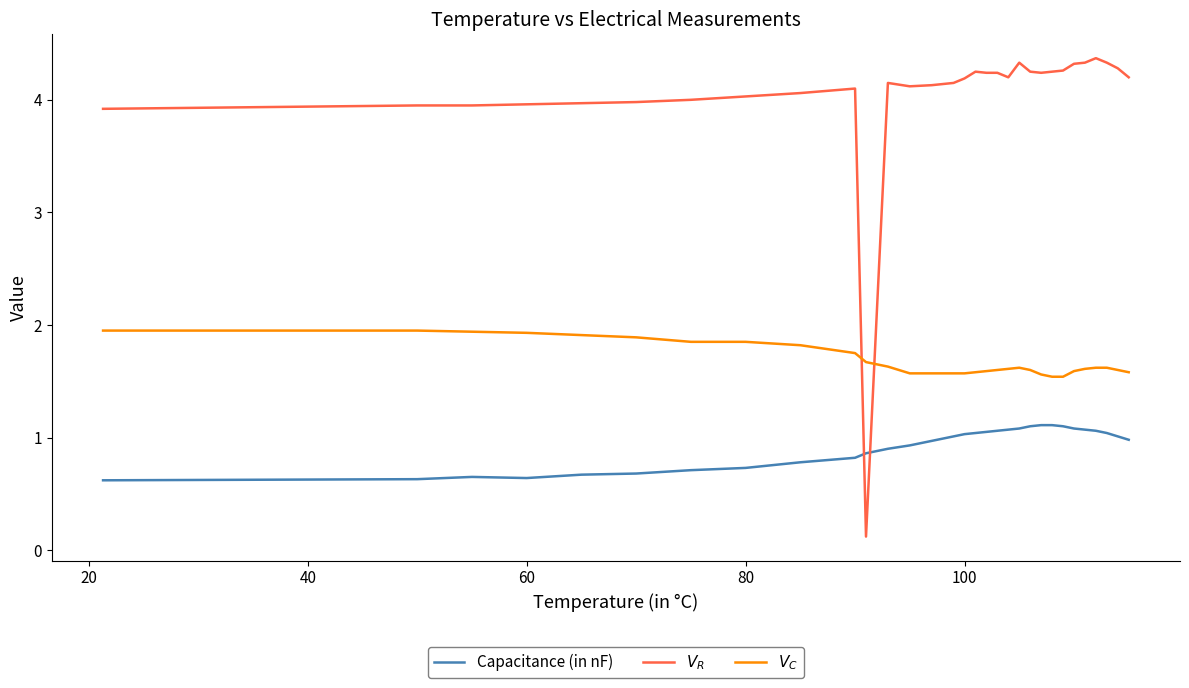

True or false: $V_C$ and Capacitance (in nF) cross at least once.

False